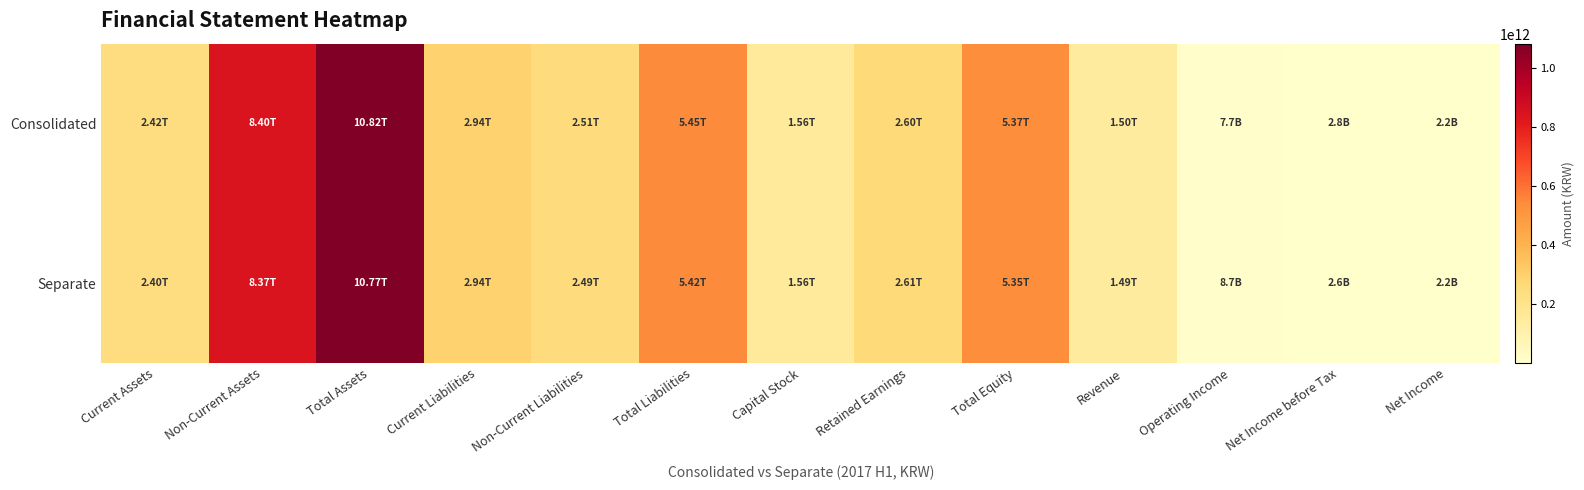

Between Retained Earnings and Net Income before Tax, which series saw the biggest shift?

Separate